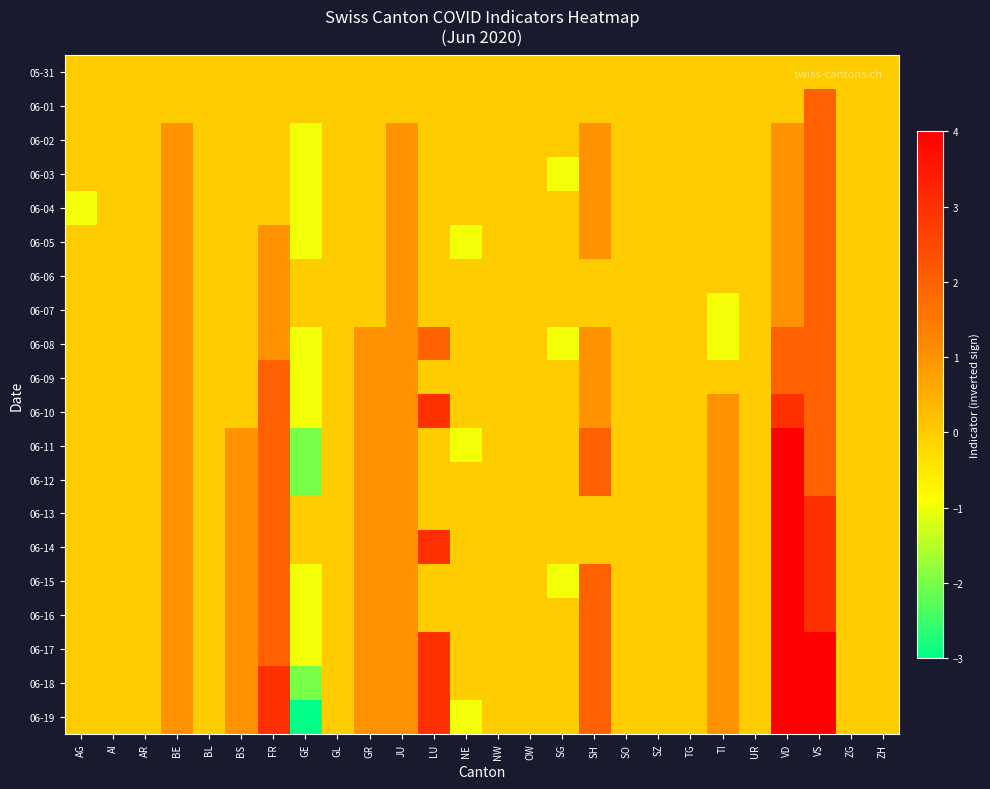

Count the number of categories in the chart.

26